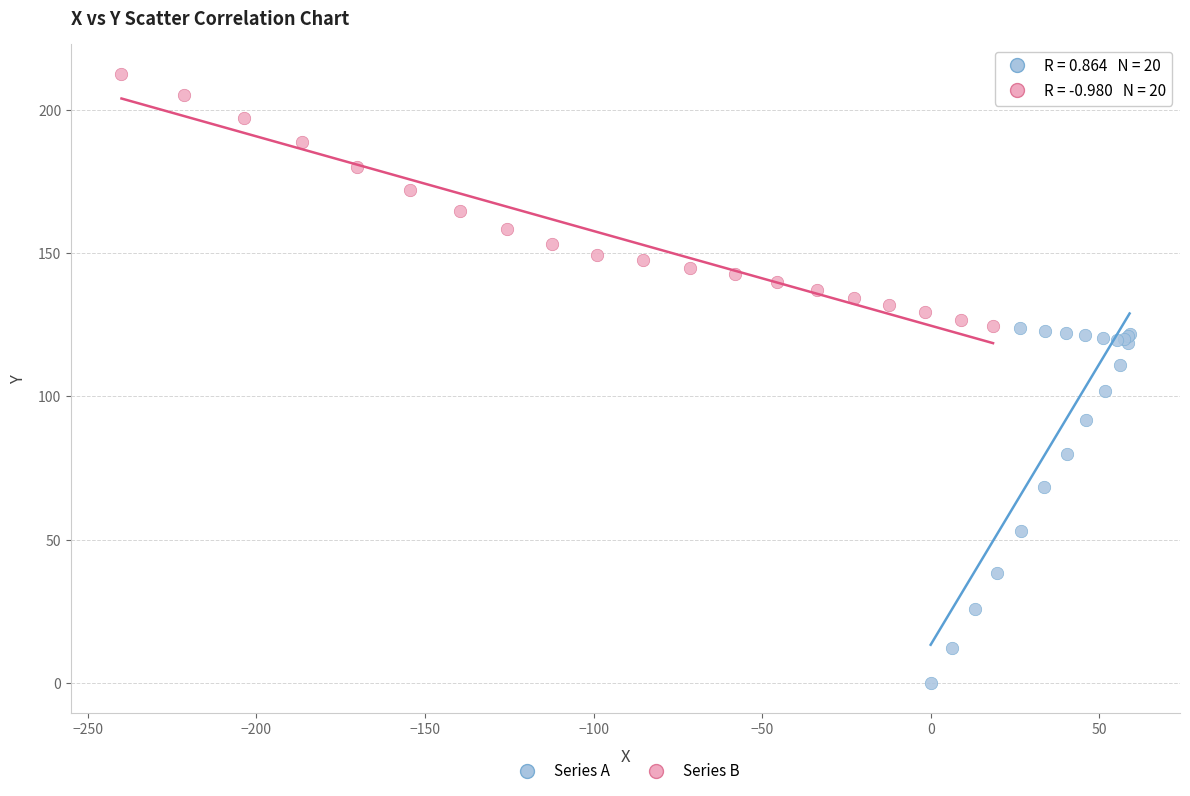

Which series has the largest Y range (max minus min)?

Series A